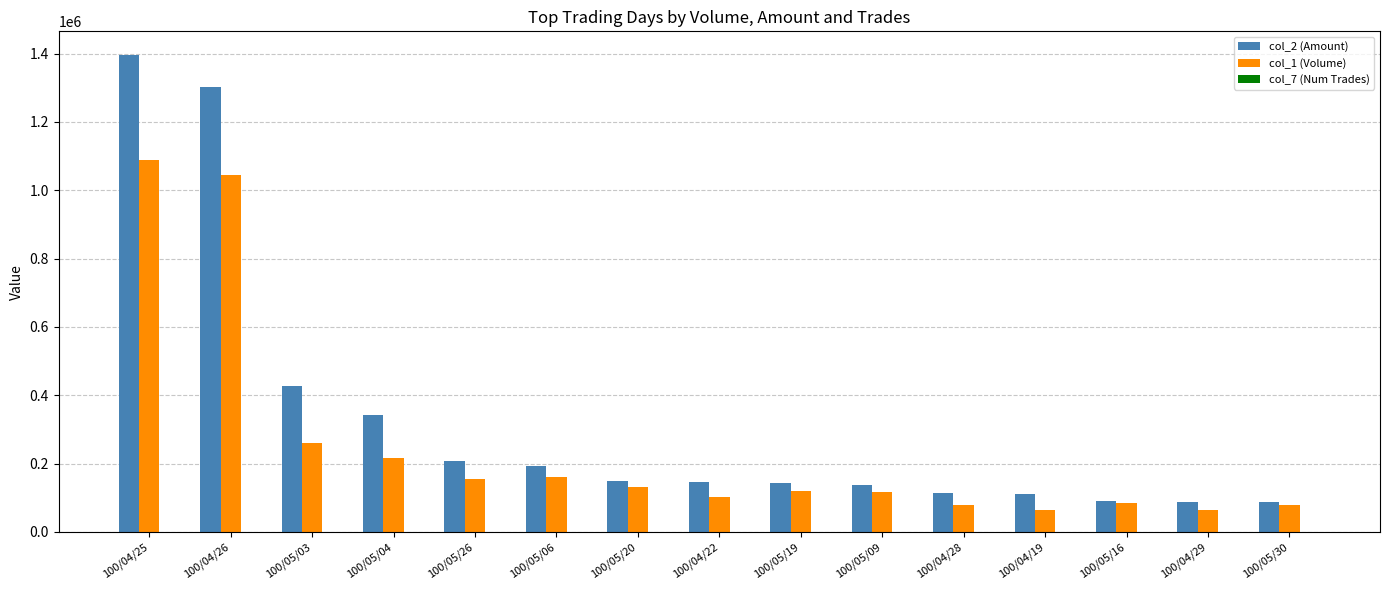

At which category is the sum across all series the highest?

100/04/25